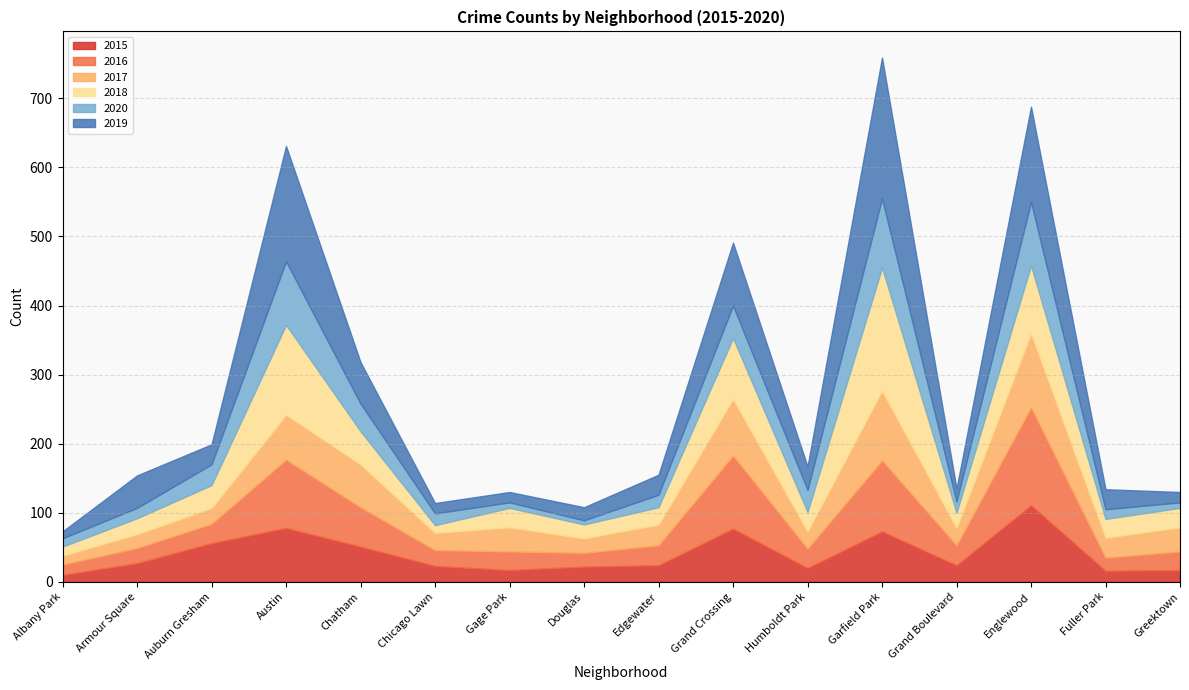

What are all the series names shown in the legend?

2015, 2016, 2017, 2018, 2020, 2019